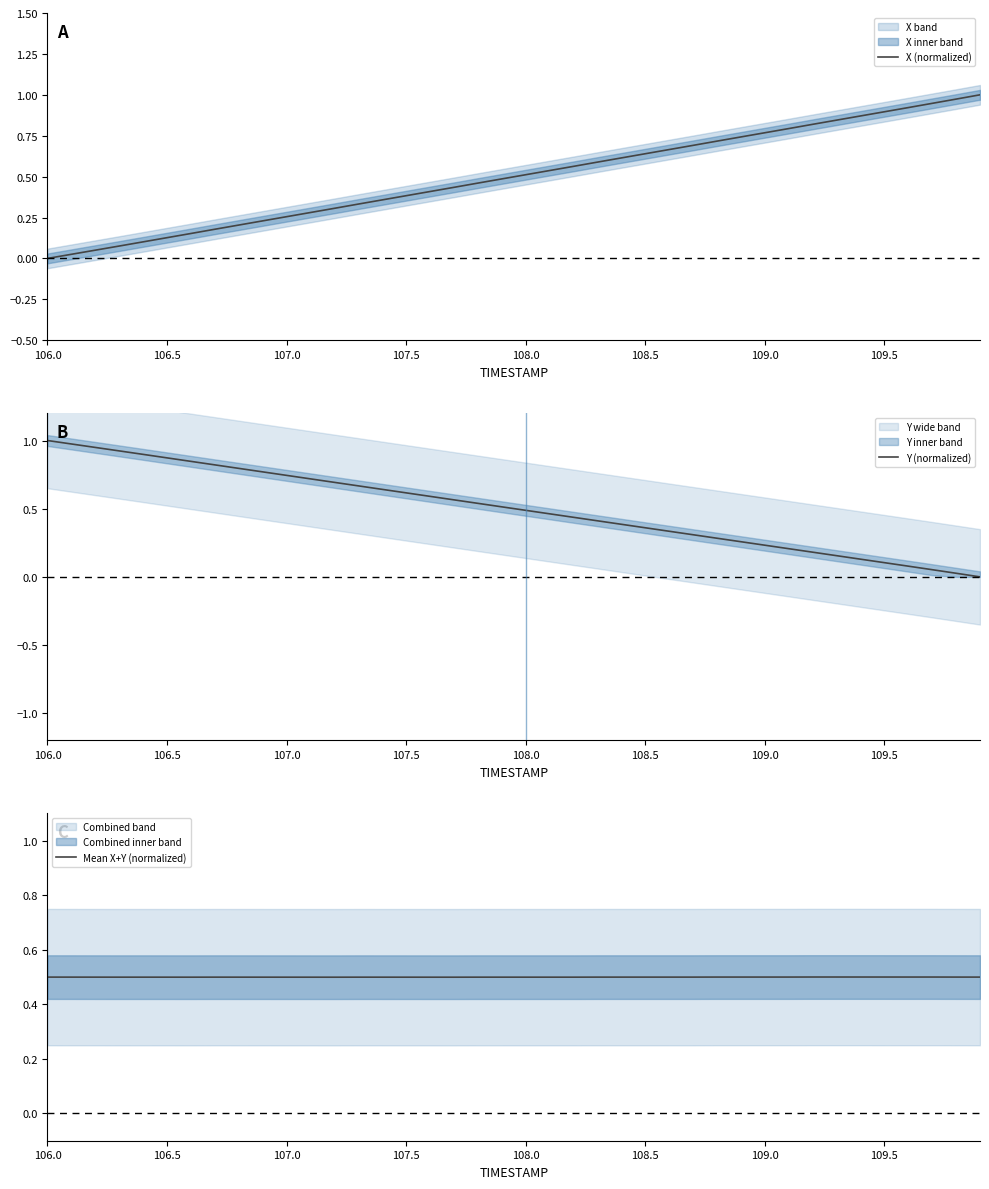

Is it true that Mean X+Y (normalized) equals 0.7 at 109.5?

False